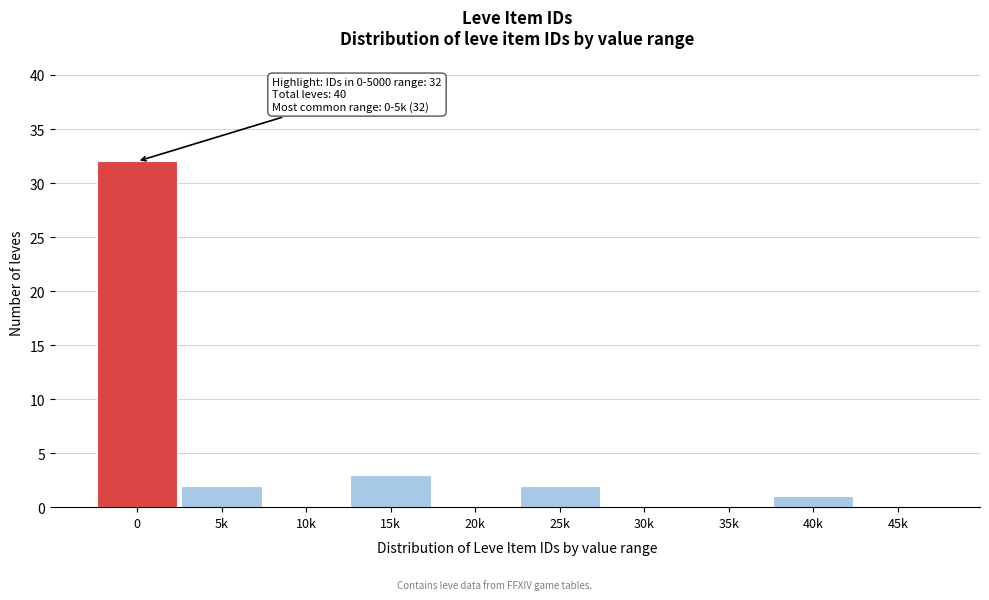

Reading left to right, extract all data points from this chart.

0=32	5k=2	10k=0	15k=3	20k=0	25k=2	30k=0	35k=0	40k=1	45k=0